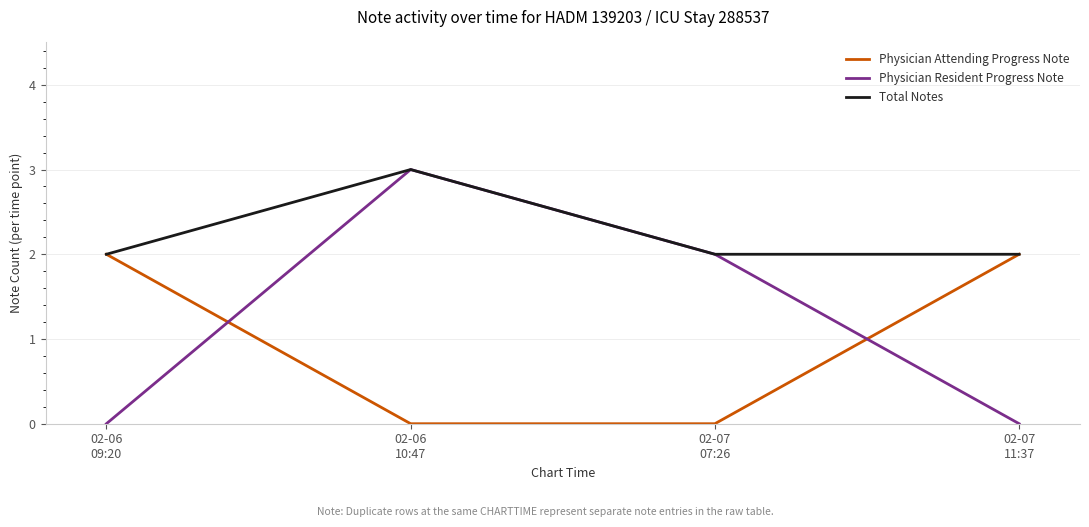

Reading left to right, list all the values displayed in this chart.

Physician Attending Progress Note: 02-06
09:20=2	02-06
10:47=0	02-07
07:26=0	02-07
11:37=2
Physician Resident Progress Note: 02-06
09:20=0	02-06
10:47=3	02-07
07:26=2	02-07
11:37=0
Total Notes: 02-06
09:20=2	02-06
10:47=3	02-07
07:26=2	02-07
11:37=2